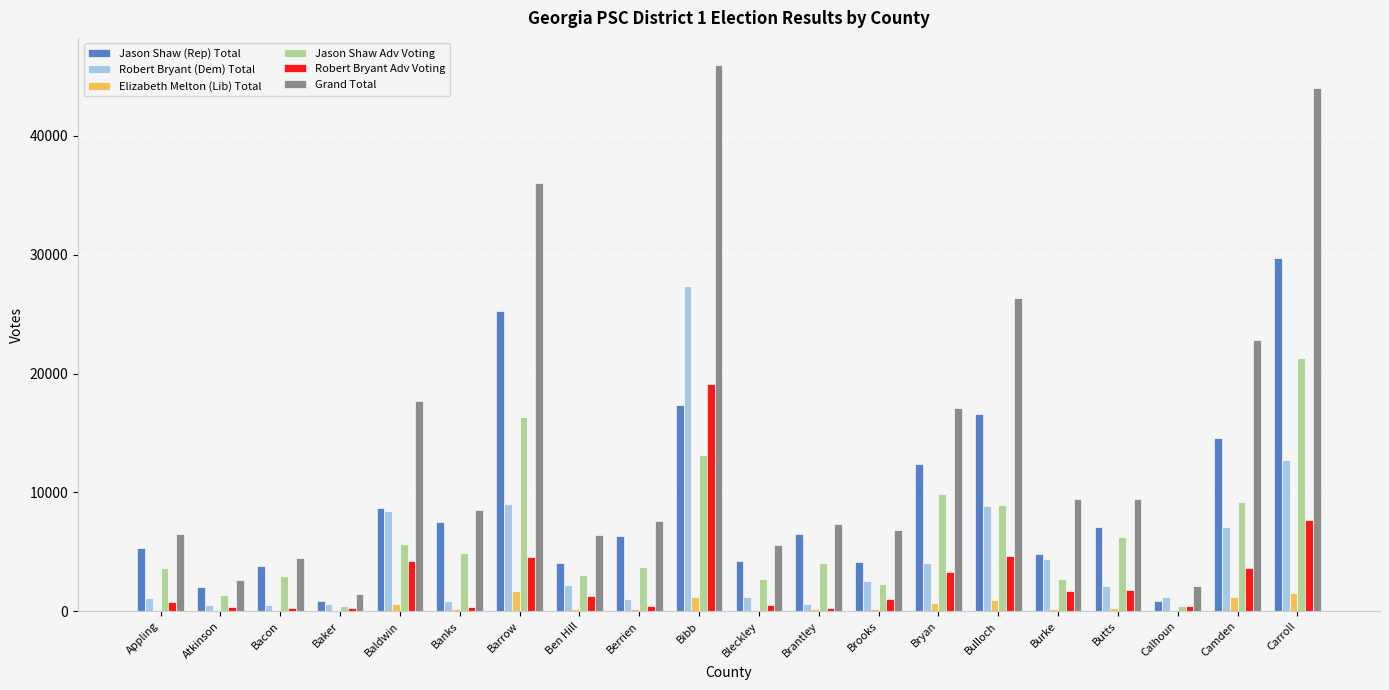

At which category is the sum across all series the highest?

Bibb